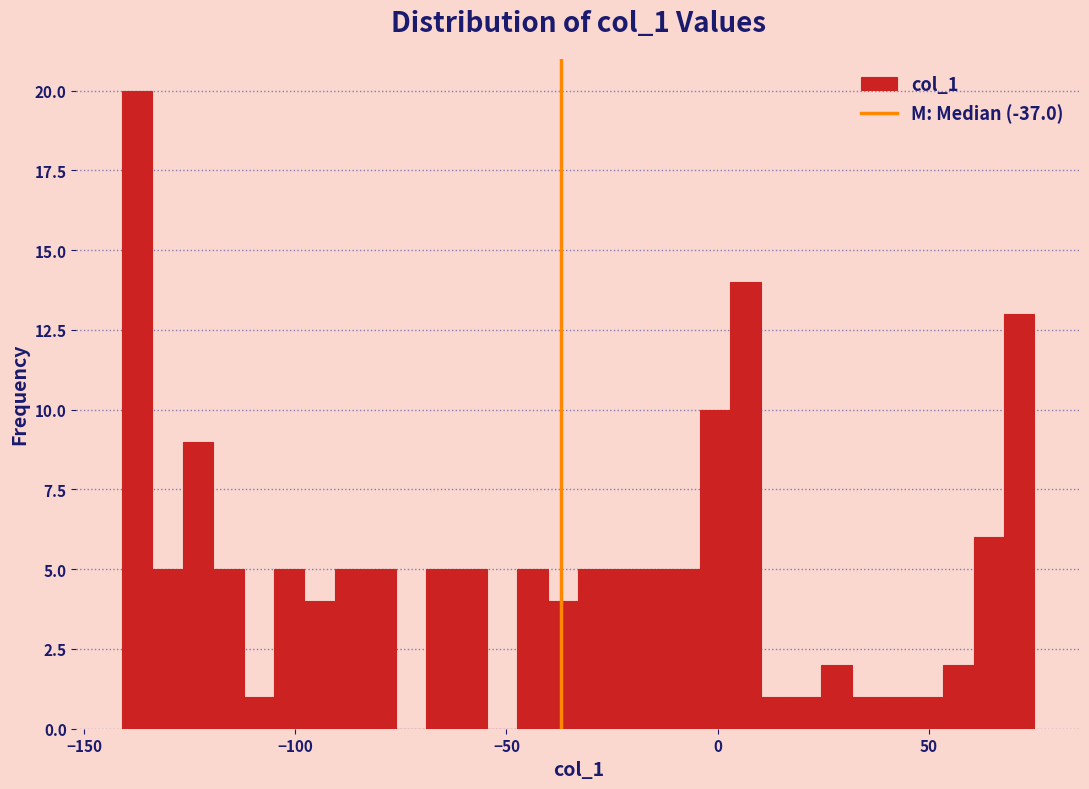

Read against the x-axis, roughly where is the centre of the tallest bar?

-135